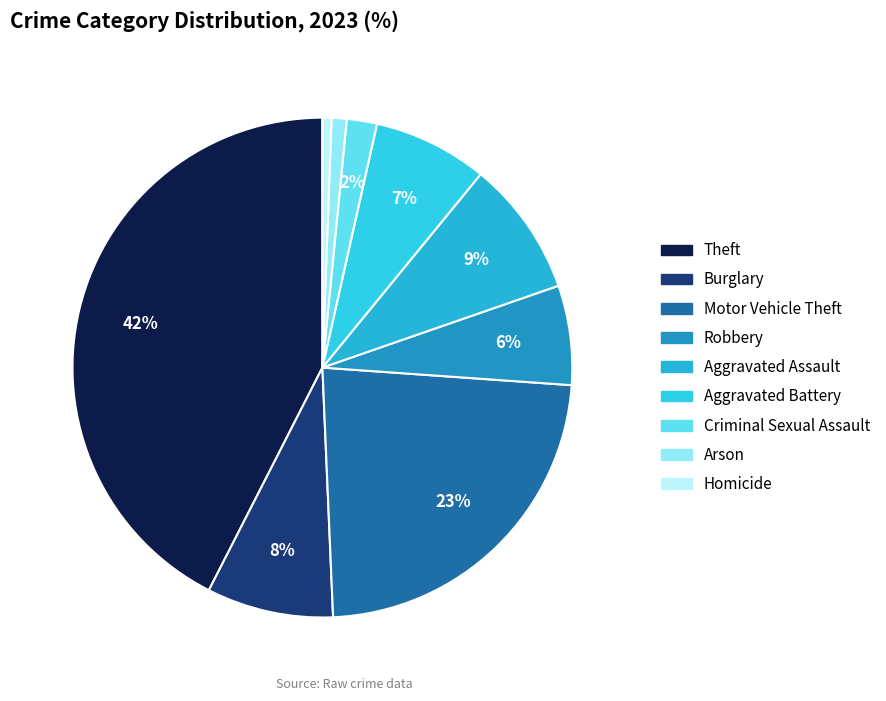

What percentage is the Arson slice, to the nearest percent?

1%